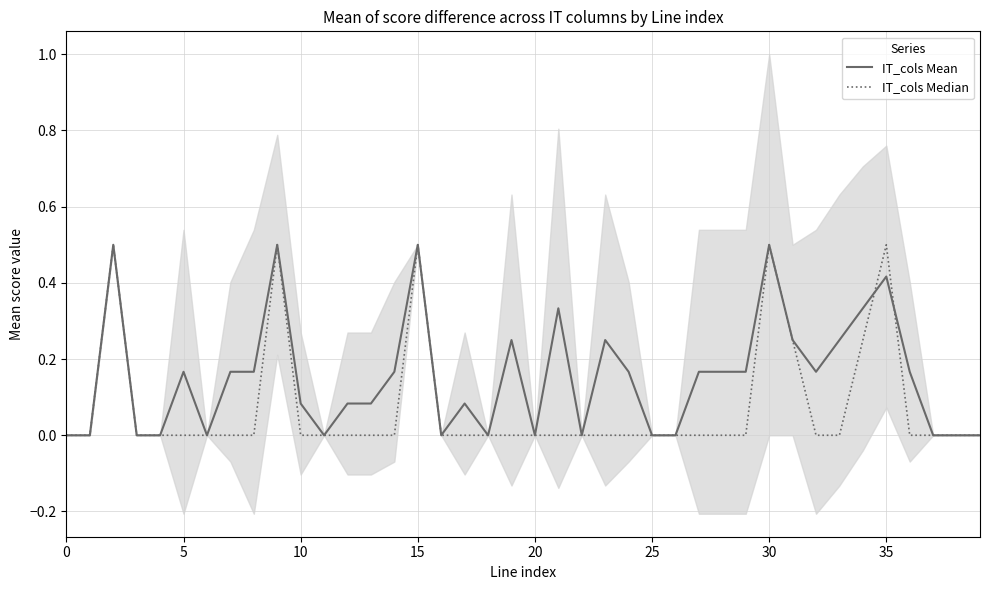

What are all the series names shown in the legend?

IT_cols Mean, IT_cols Median